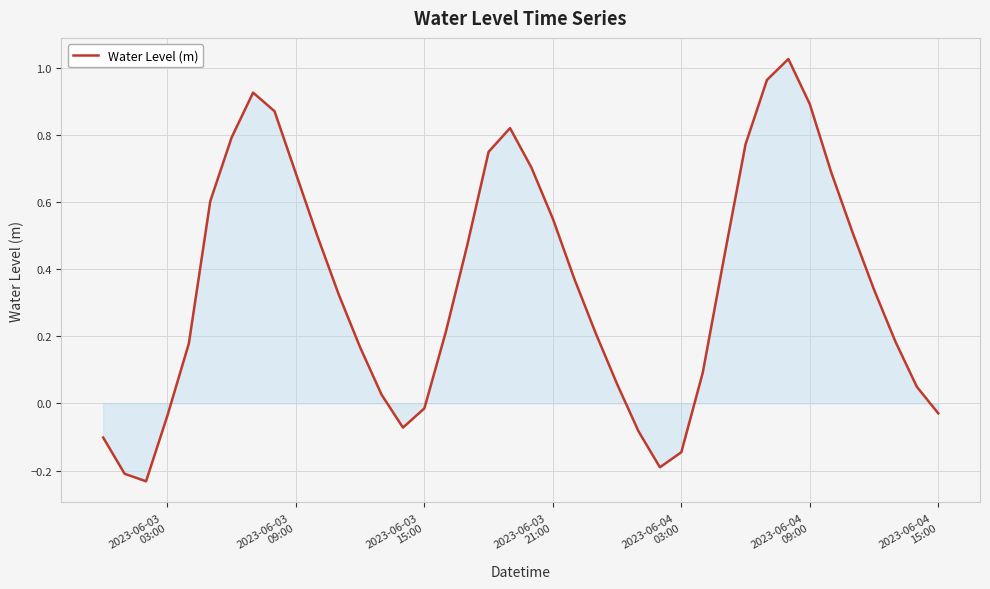

What is the difference between the maximum and minimum values?

1.3